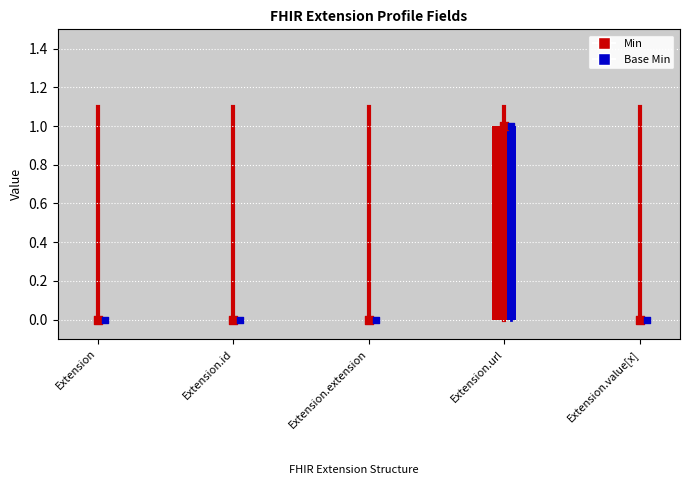

At which category is the sum across all series the highest?

Extension.url